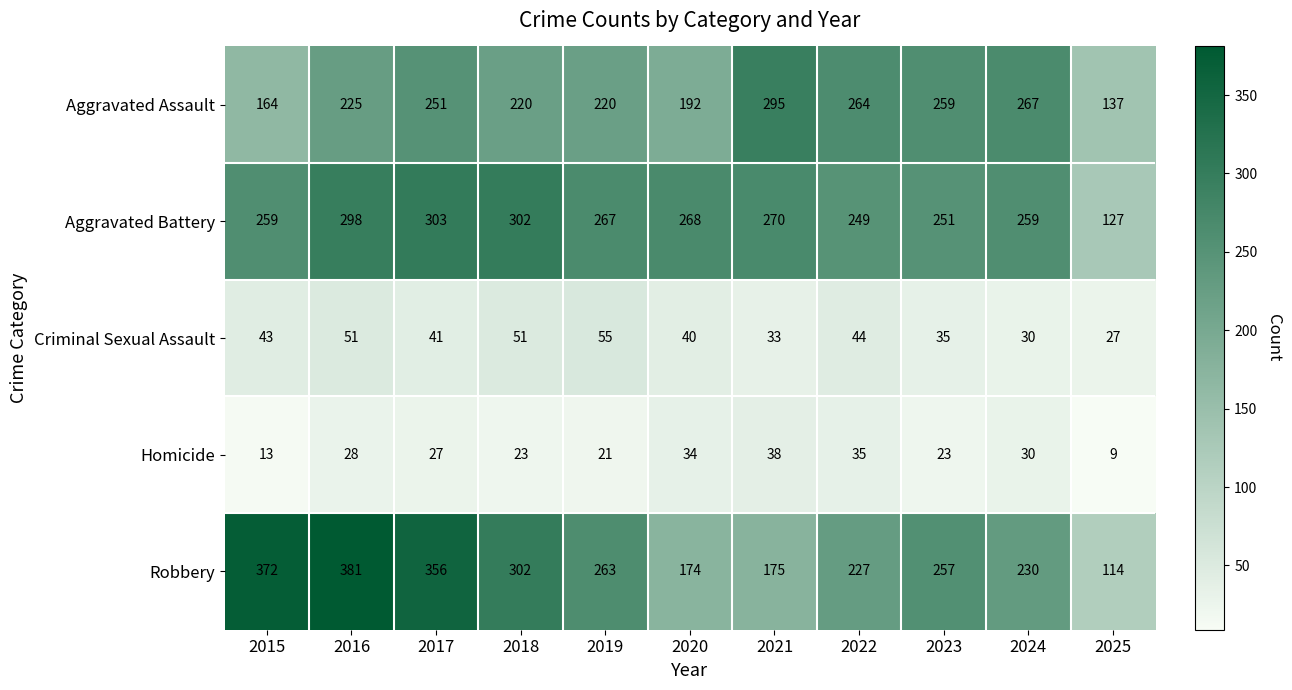

How many distinct data groups are displayed?

5